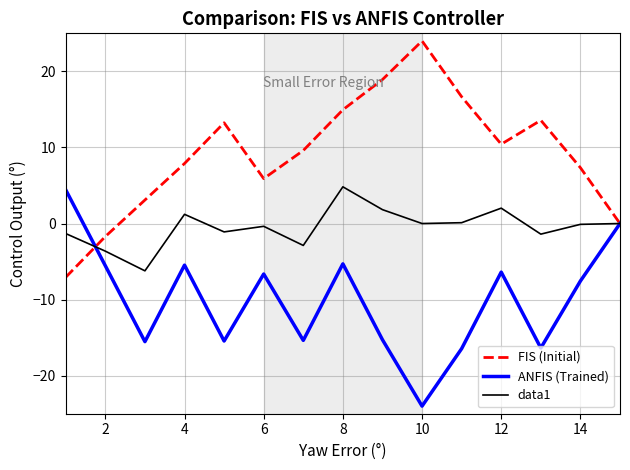

True or false: data1 and ANFIS (Trained) intersect in this chart.

True